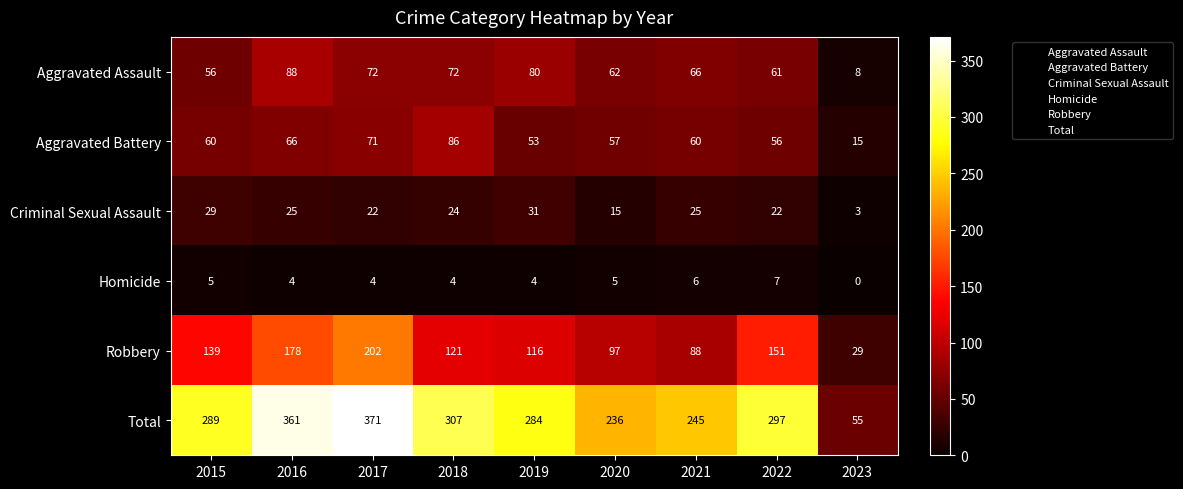

The value of Total at 2019 is 137. True or false?

False